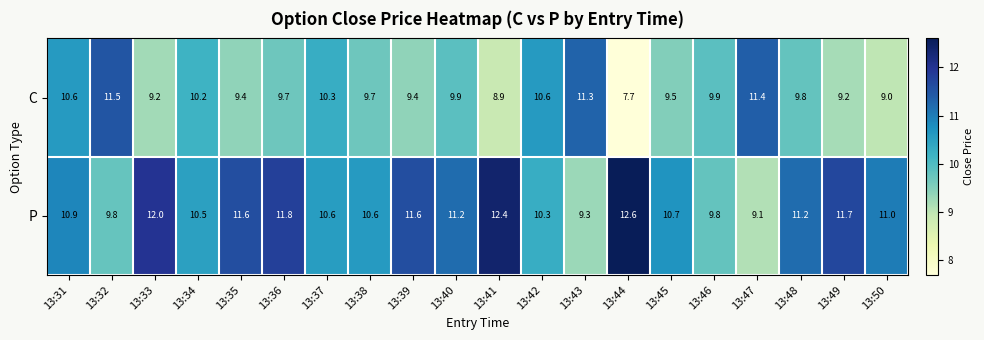

What is the difference between the maximum and minimum values in the P series?

3.5